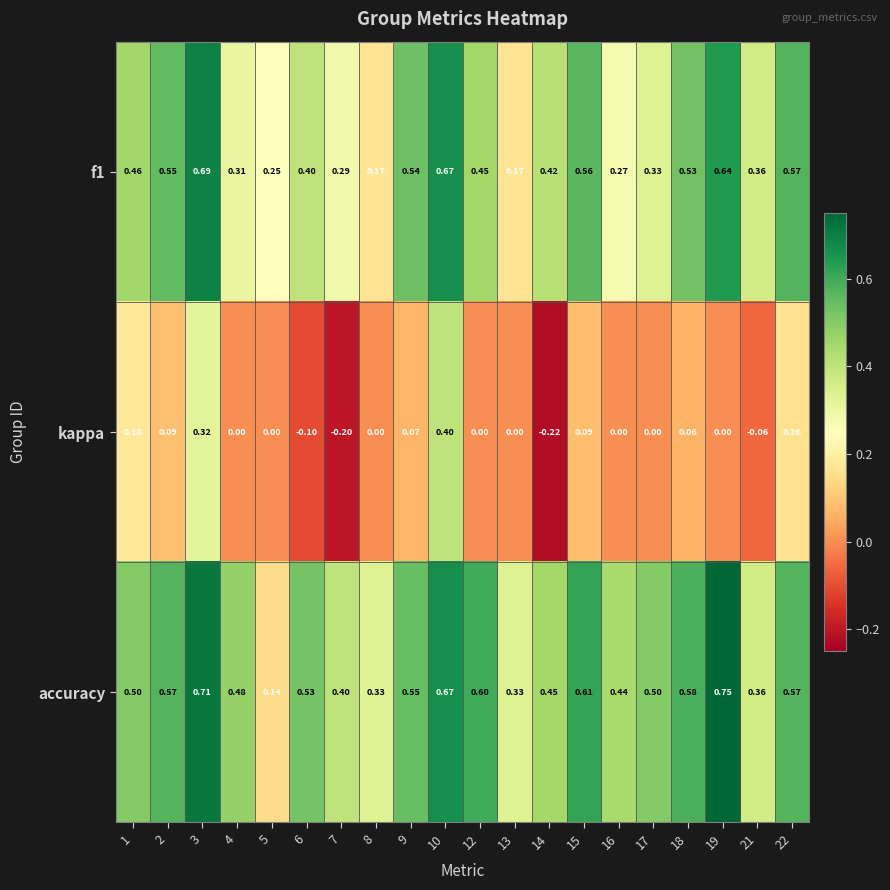

What is the total value across all series at 15?

1.3